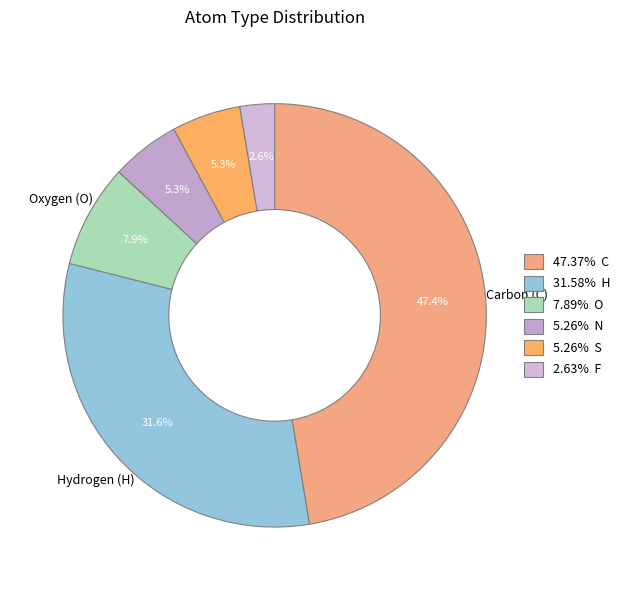

Does any single category account for the majority?

No